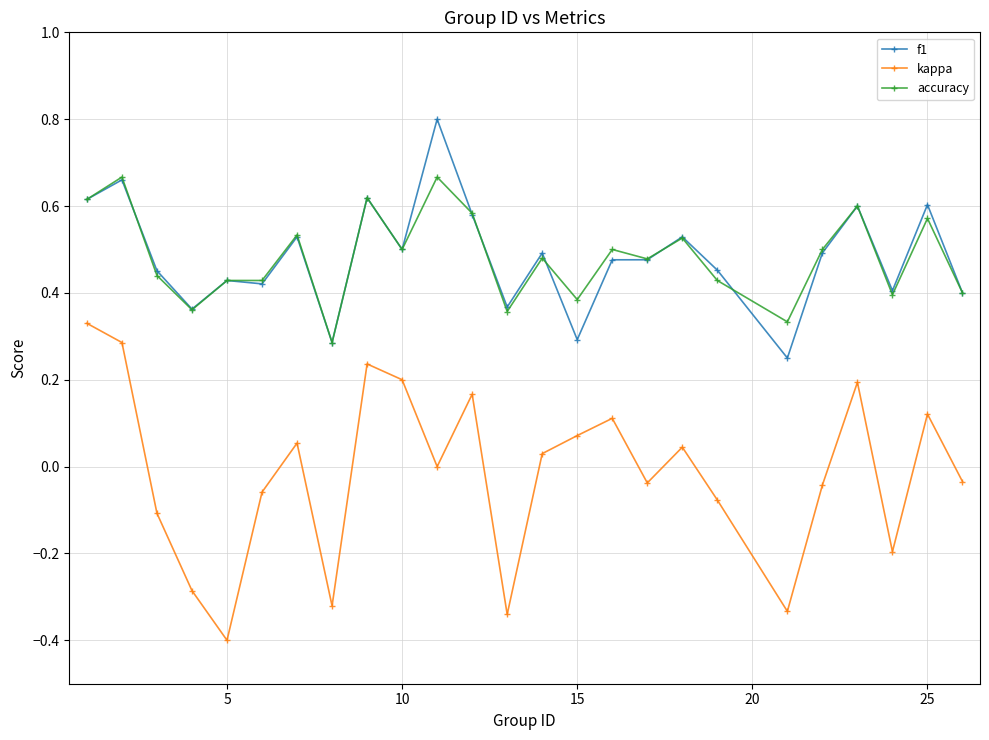

List the series in order of their peak value, lowest first.

kappa, accuracy, f1